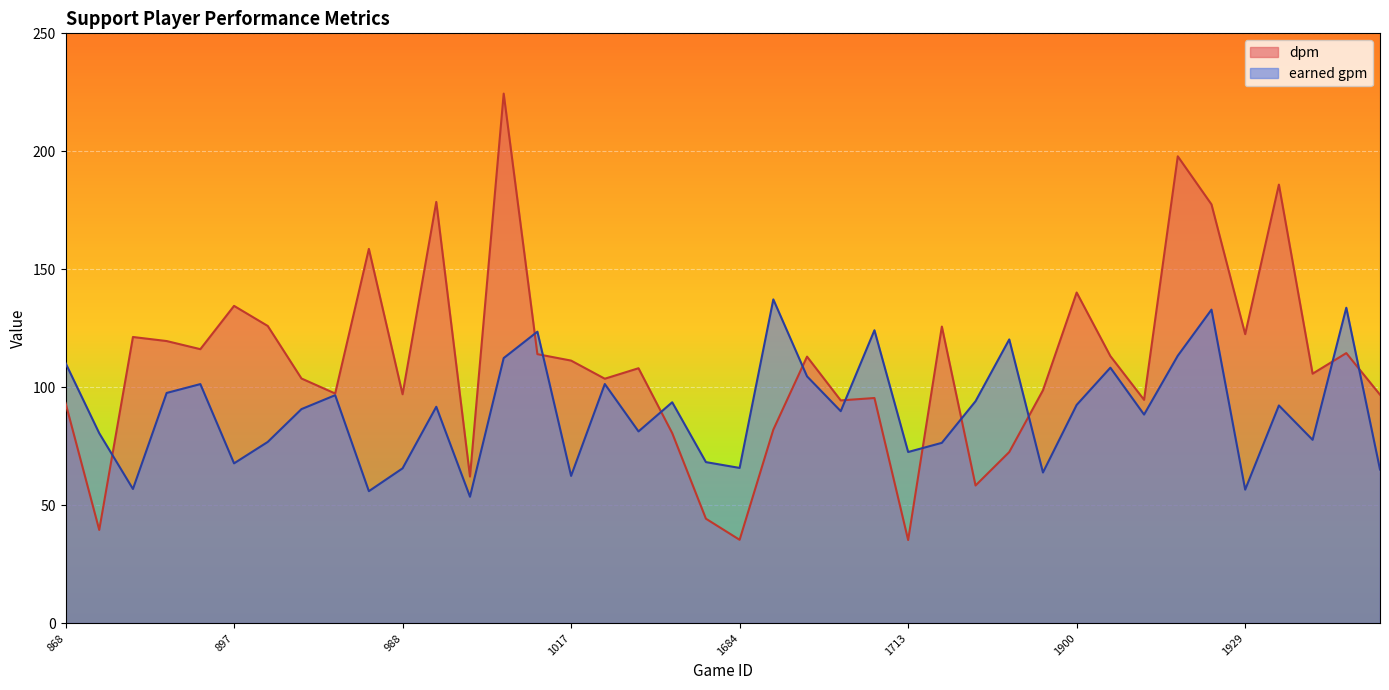

How many intersections are there between dpm and earned gpm?

11